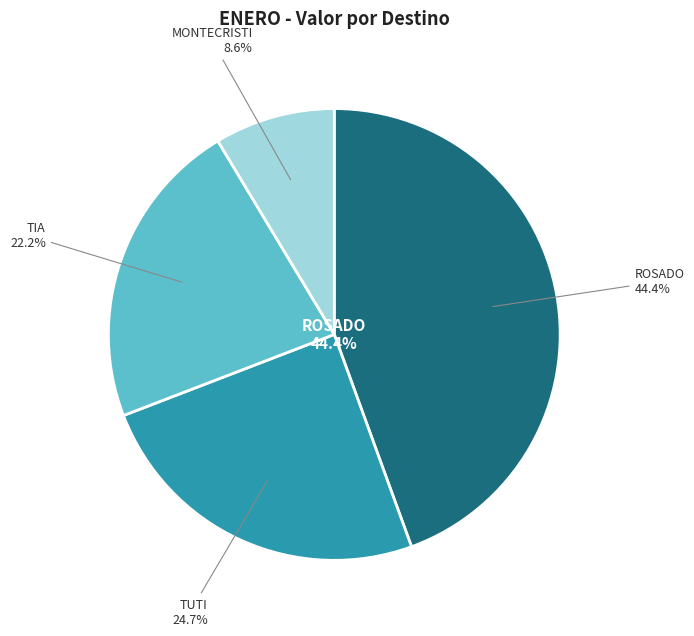

The TIA slice represents 15% of the pie. True or false?

False